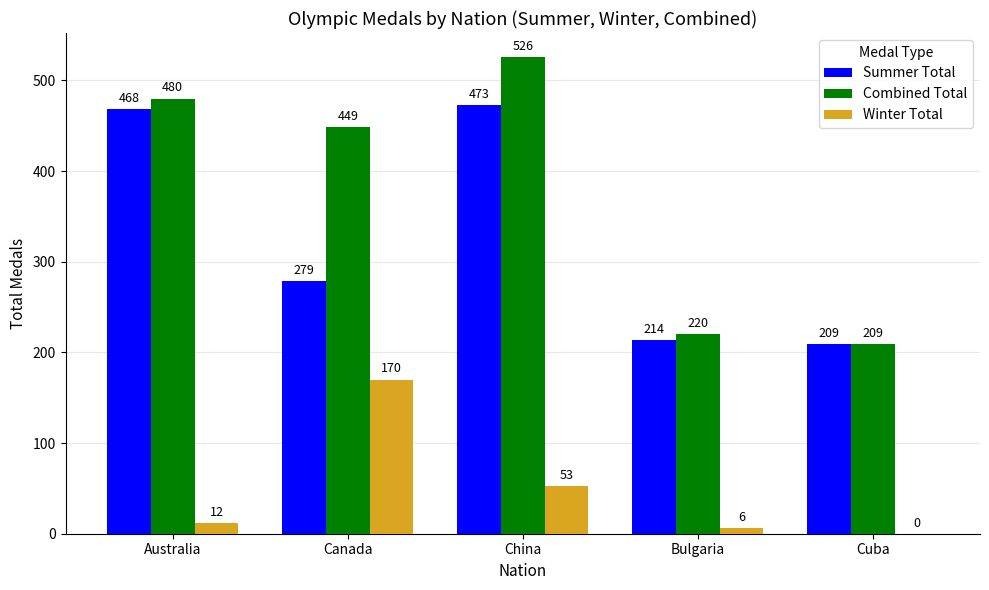

Is it true that Combined Total equals 480 at Australia?

True